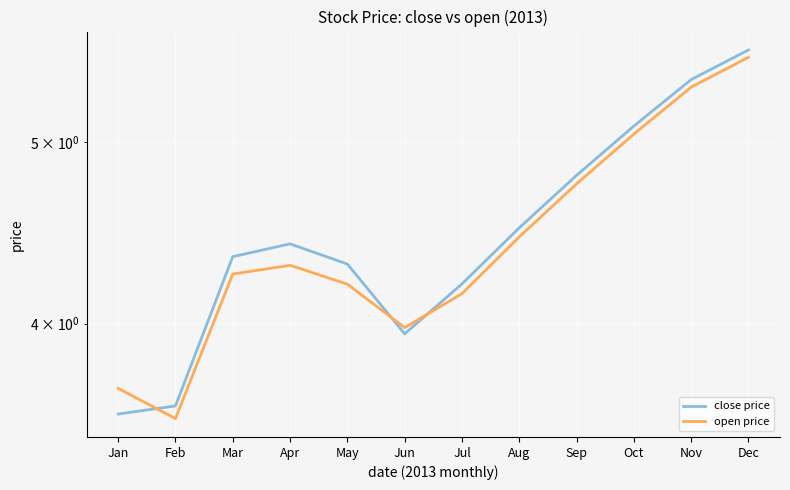

What is the average value of the open price series?

4.4